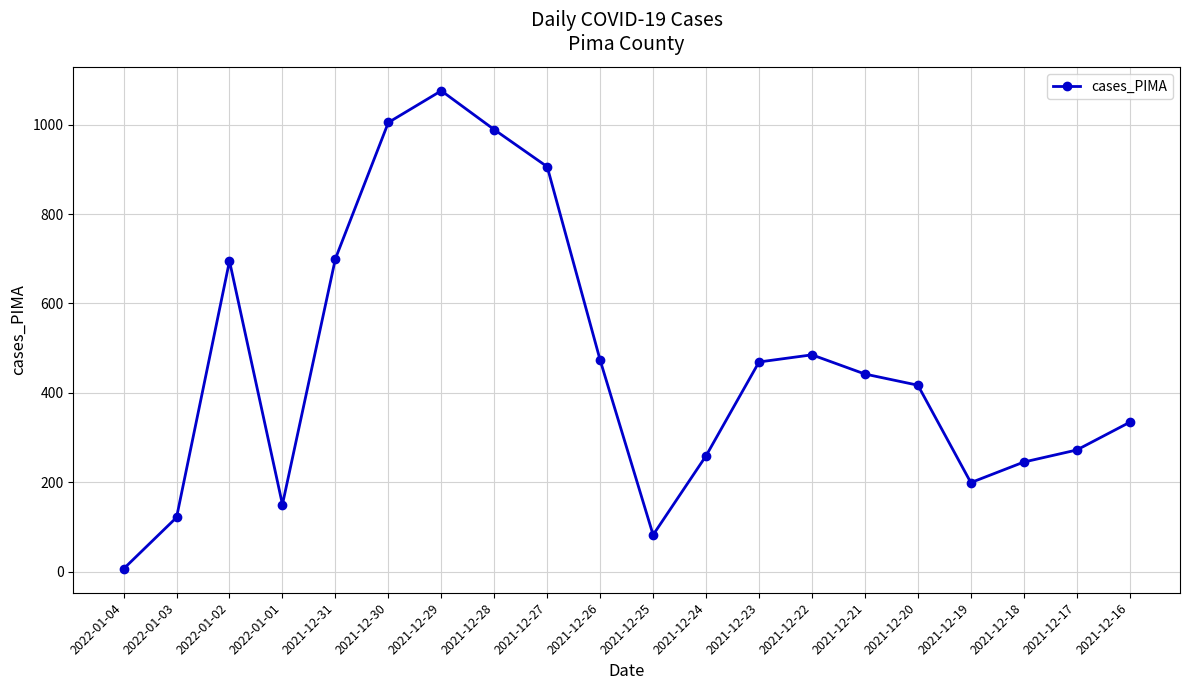

Which category has the lowest value across all series?

2022-01-04